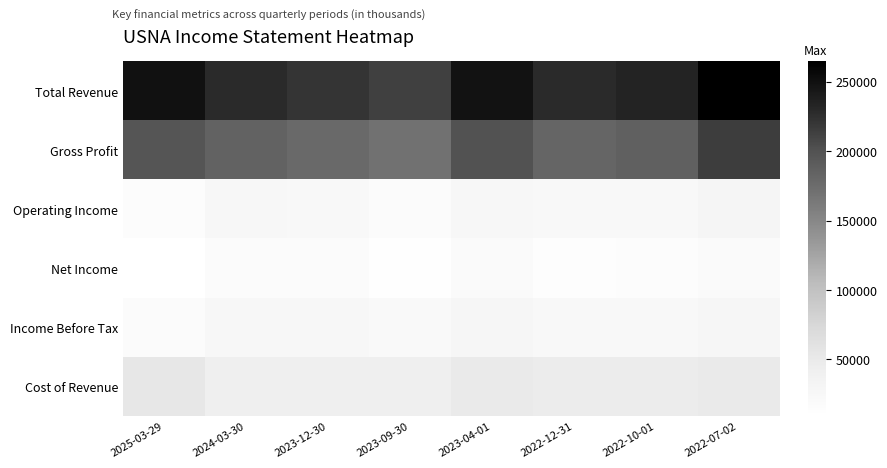

At which category does the chart reach its peak across all series?

2022-07-02